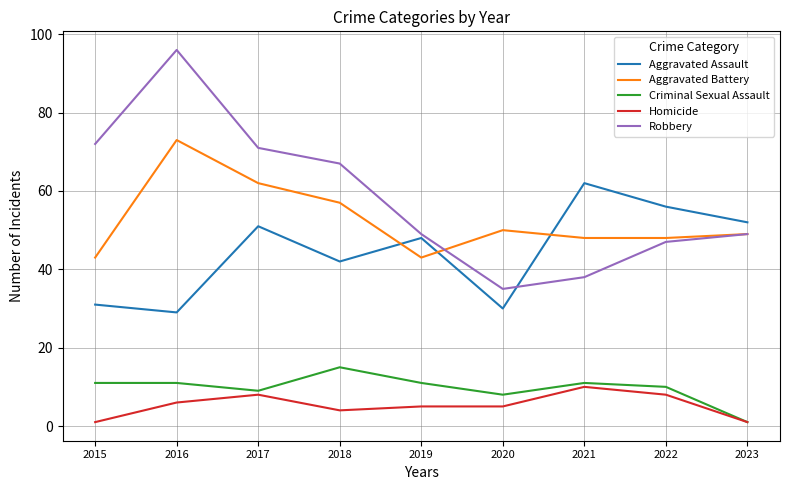

How many interior local valleys does the Aggravated Assault series have?

3